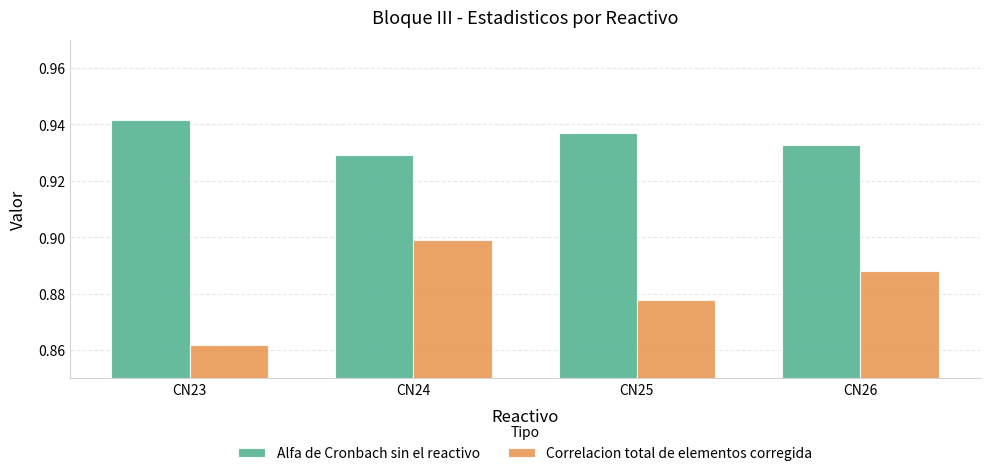

How many bars are there in each group?

2